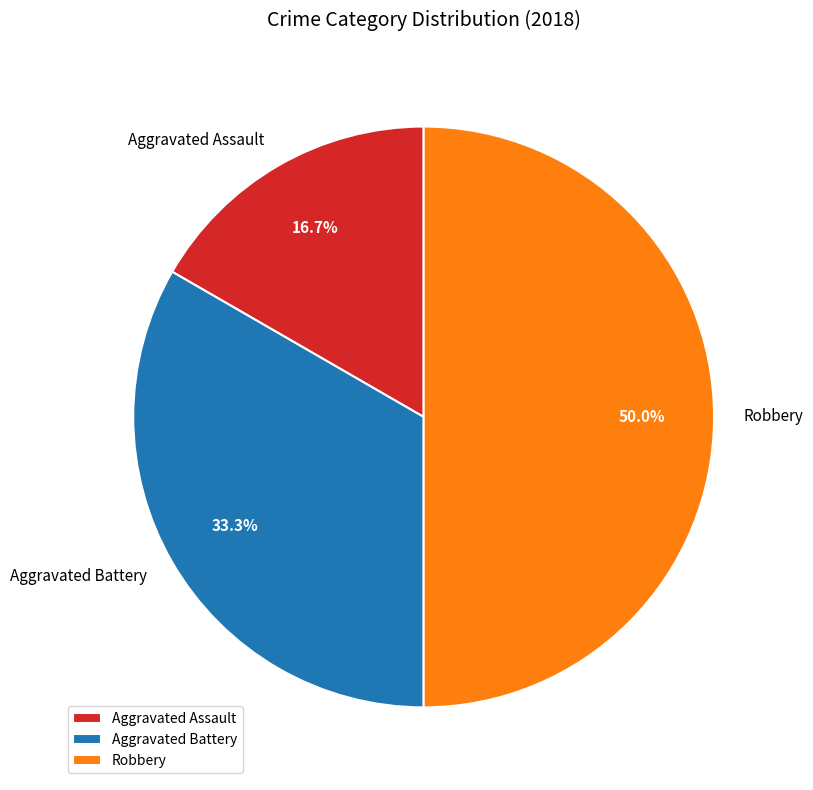

To the nearest percent, what portion does Aggravated Assault represent?

17%